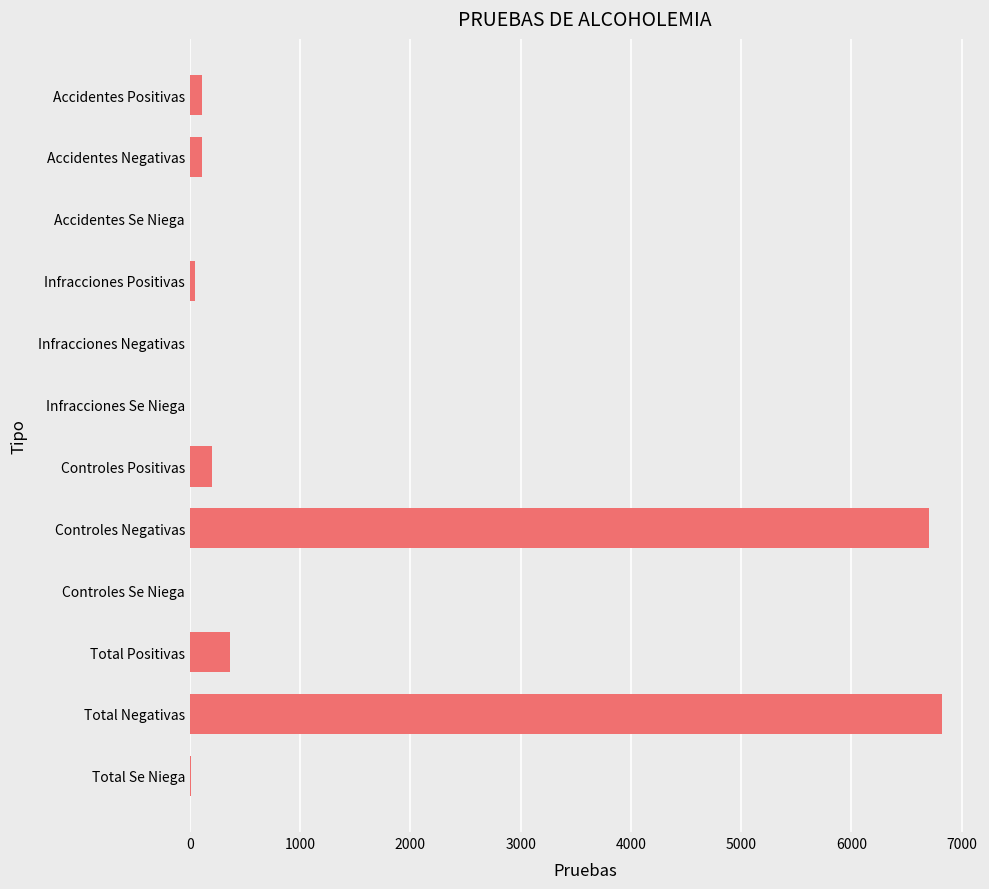

The chart shows a value of -4347 at Infracciones Se Niega. True or false?

False